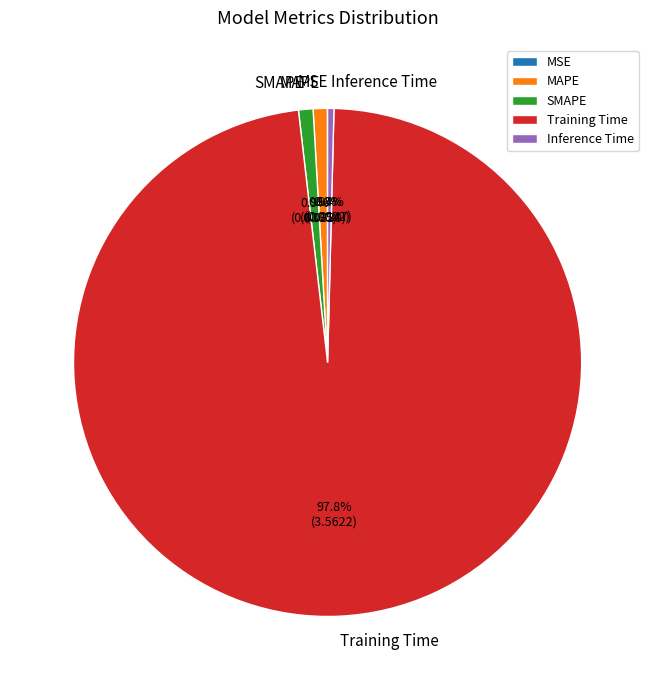

Between MAPE and Training Time, which is larger?

Training Time